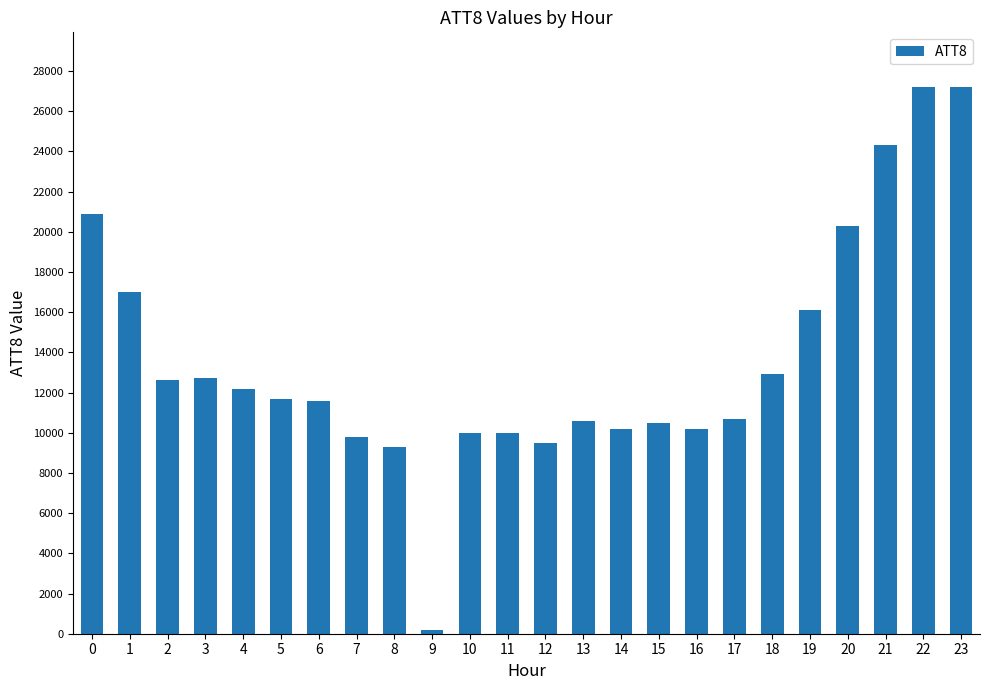

What is the approximate value at 10, to the nearest 100?

10000